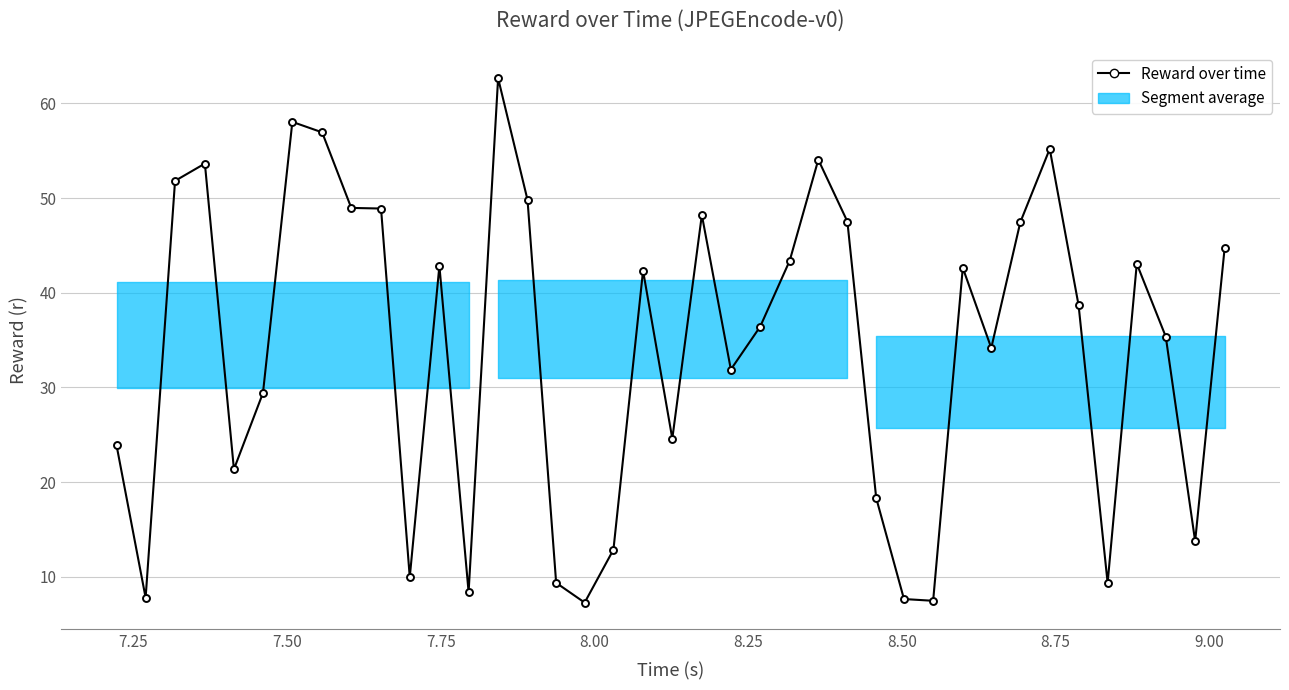

What is the maximum value shown in the chart?

62.7